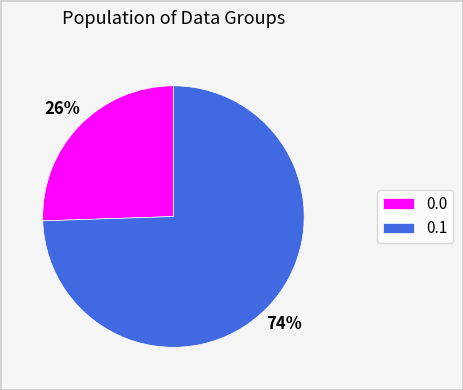

Which slice is the largest?

0.1